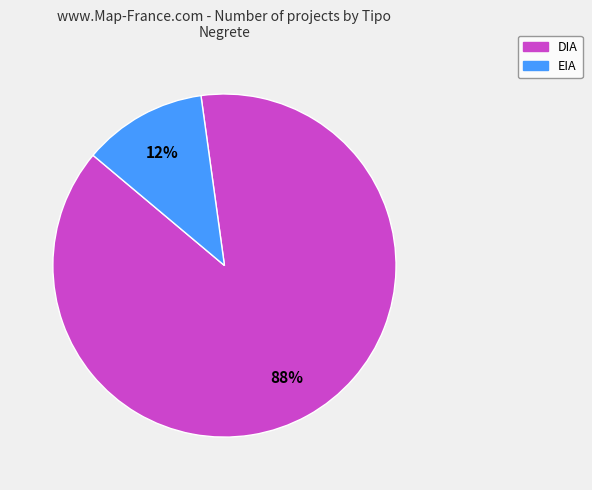

True or false: DIA accounts for 88% of the total.

True